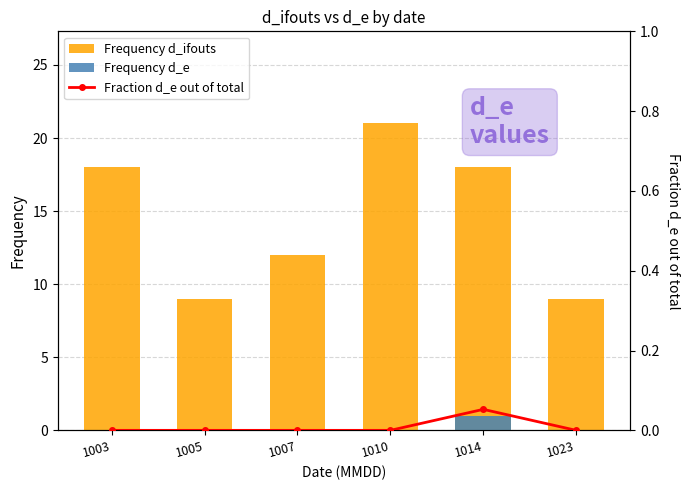

How many data points in Fraction d_e out of total are above 0?

1